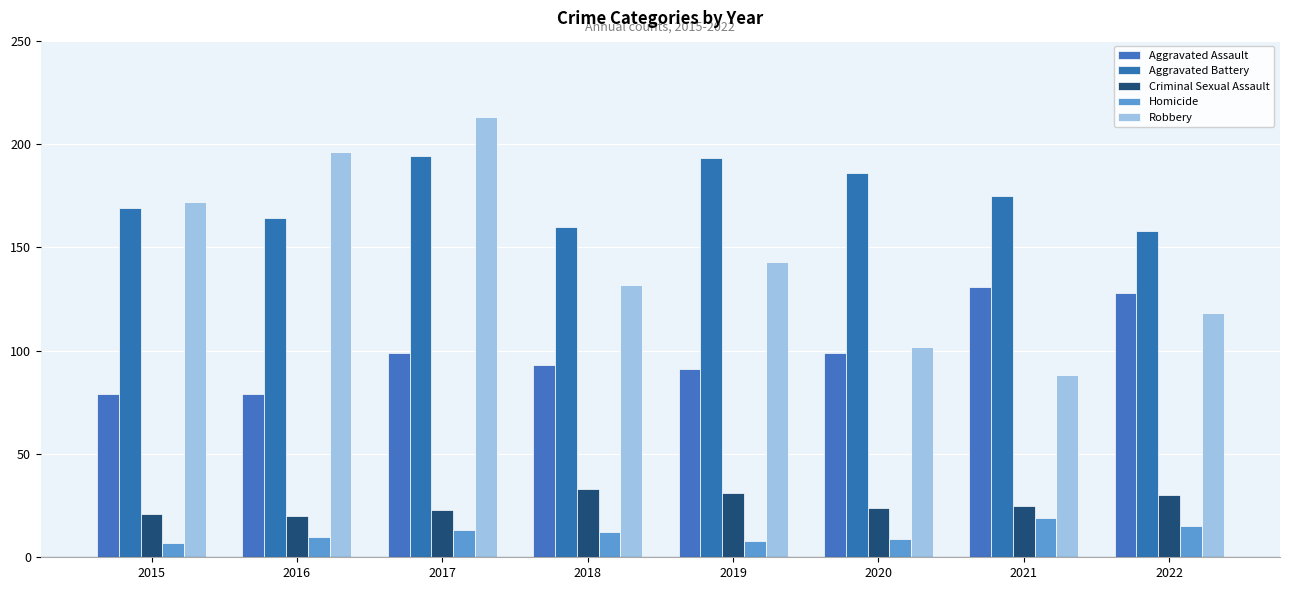

What is the sum of all Homicide values?

93